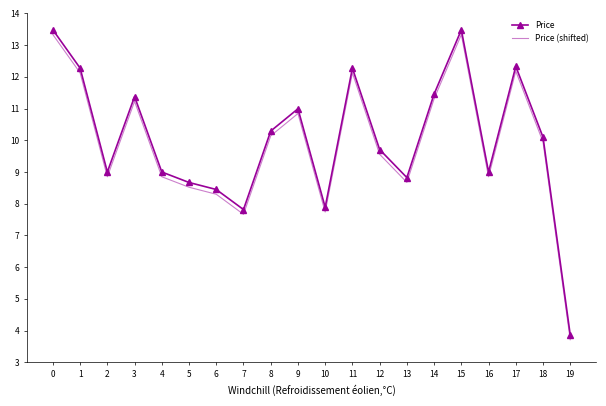

What are all the series names shown in the legend?

Price, Price (shifted)